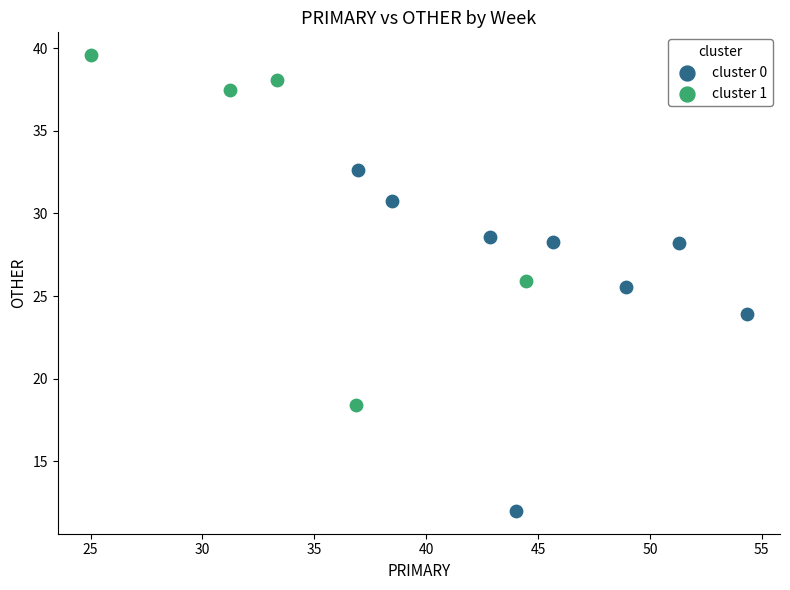

Which series contains the highest Y value?

cluster 1